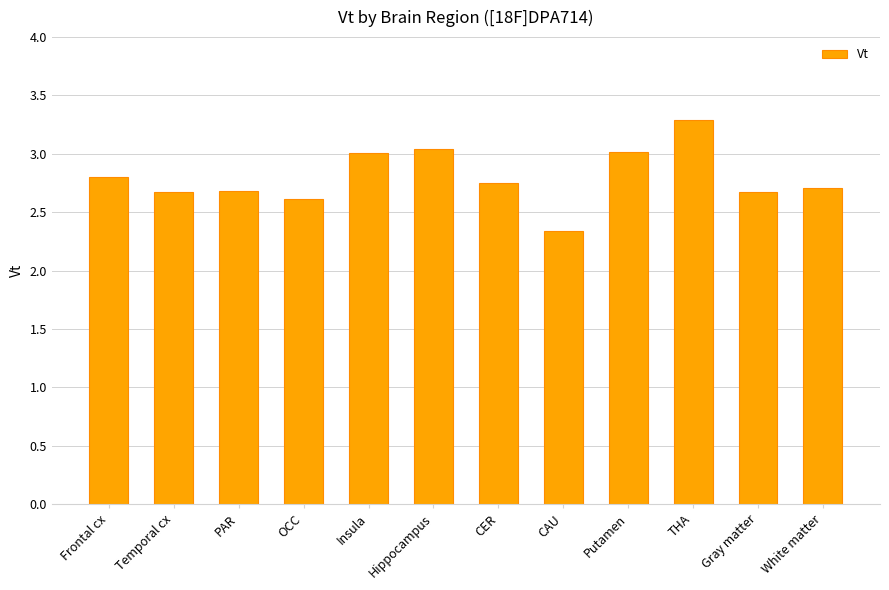

Which label corresponds to the smallest value in the chart?

CAU